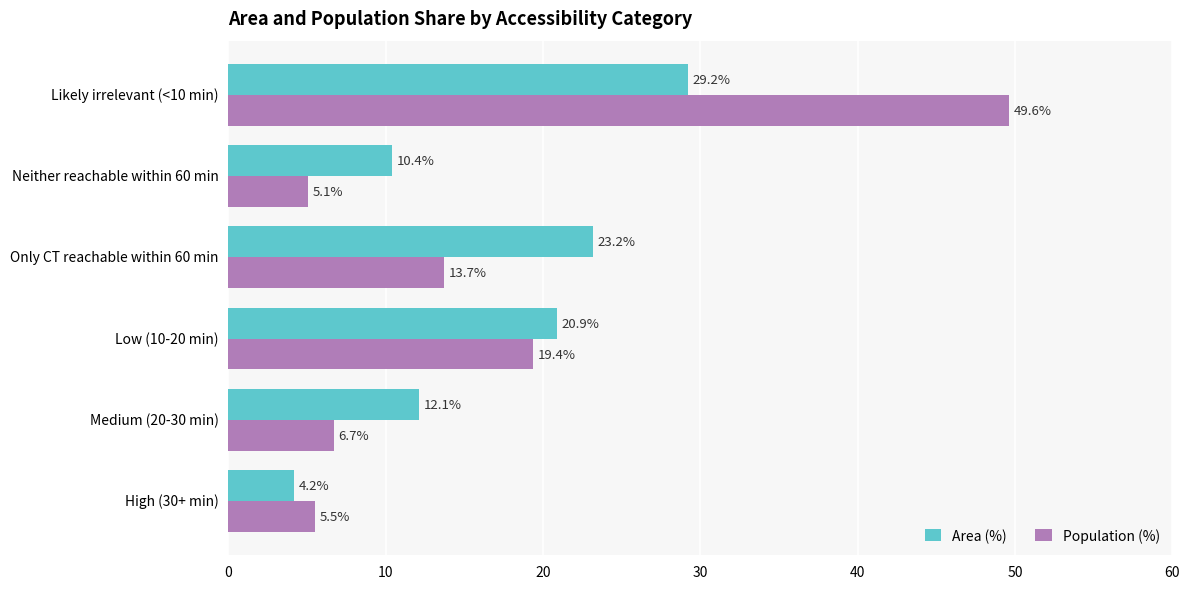

Which series has the largest range (max minus min)?

Population (%)